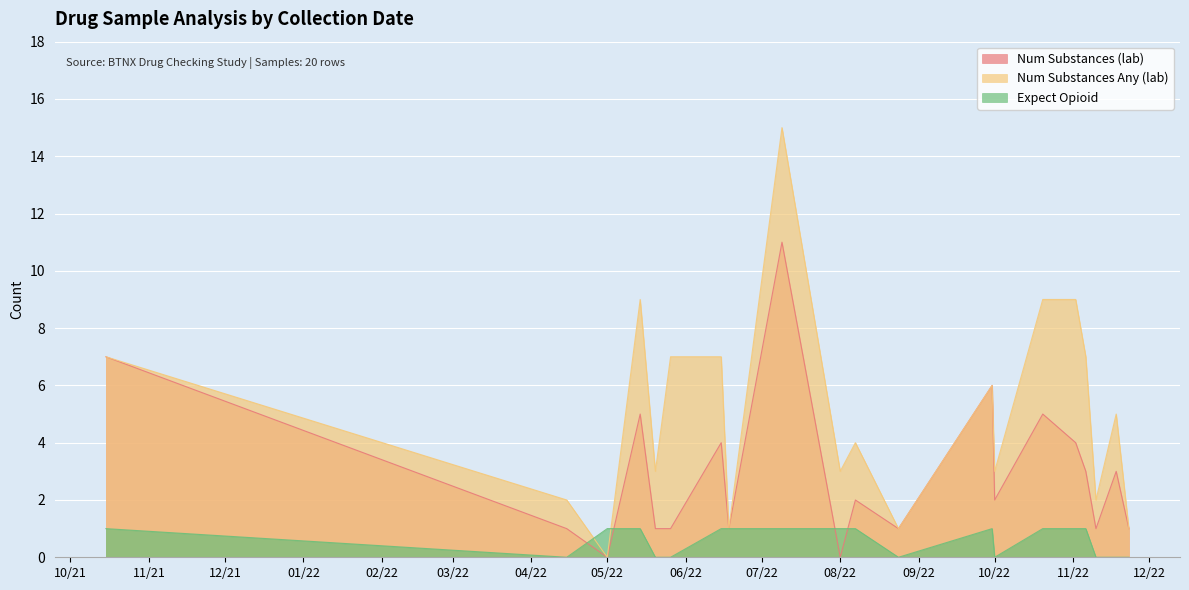

List the series in order of their overall mean, highest first.

Num Substances Any (lab), Num Substances (lab), Expect Opioid